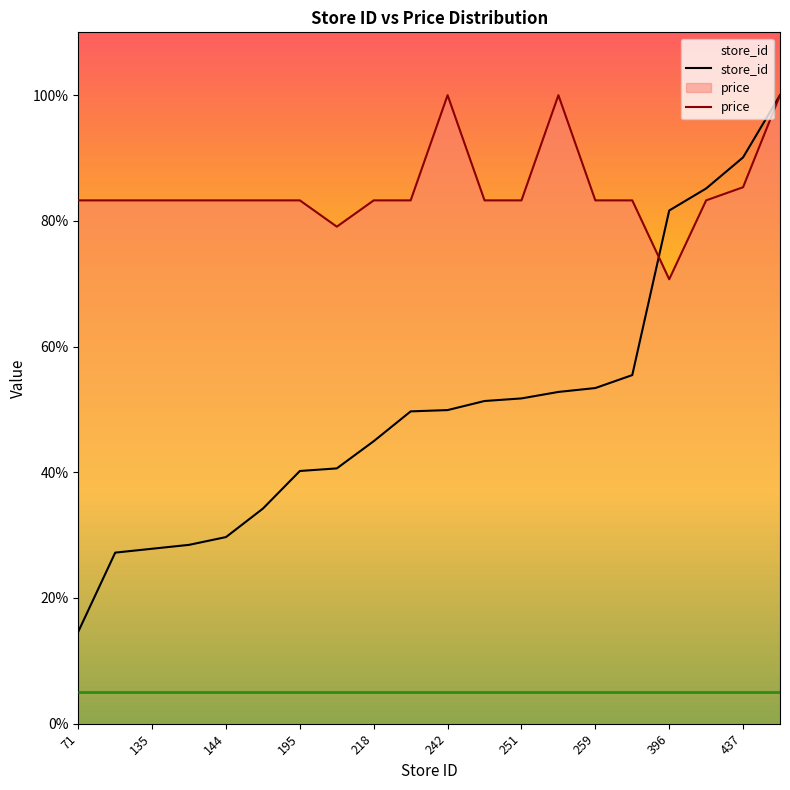

What is the total value across all series at 71?

97.9